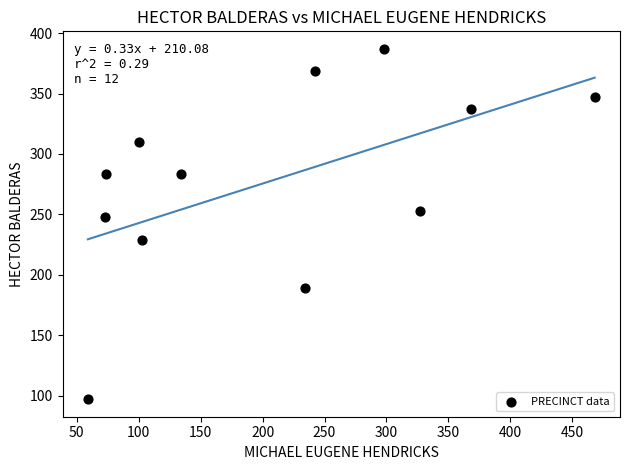

What is the range of X values (max minus min)?

409